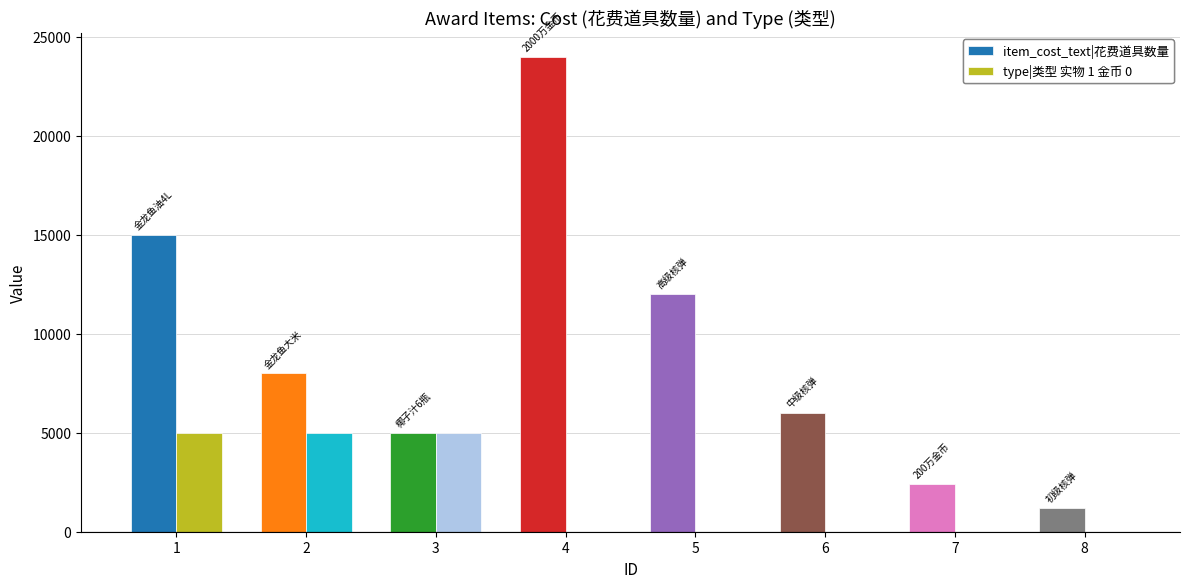

What is the maximum value shown in the chart?

24000